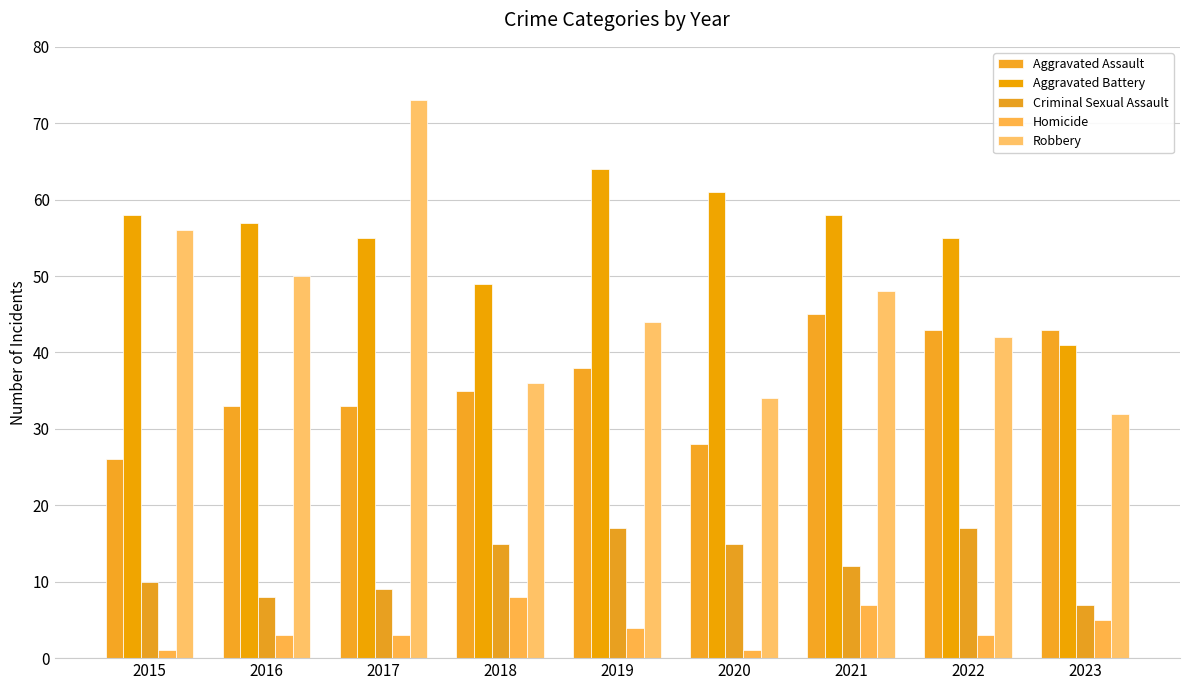

Reading right to left, extract all data points from this chart.

Aggravated Assault: 2023=43	2022=43	2021=45	2020=28	2019=38	2018=35	2017=33	2016=33	2015=26
Aggravated Battery: 2023=41	2022=55	2021=58	2020=61	2019=64	2018=49	2017=55	2016=57	2015=58
Criminal Sexual Assault: 2023=7	2022=17	2021=12	2020=15	2019=17	2018=15	2017=9	2016=8	2015=10
Homicide: 2023=5	2022=3	2021=7	2020=1	2019=4	2018=8	2017=3	2016=3	2015=1
Robbery: 2023=32	2022=42	2021=48	2020=34	2019=44	2018=36	2017=73	2016=50	2015=56